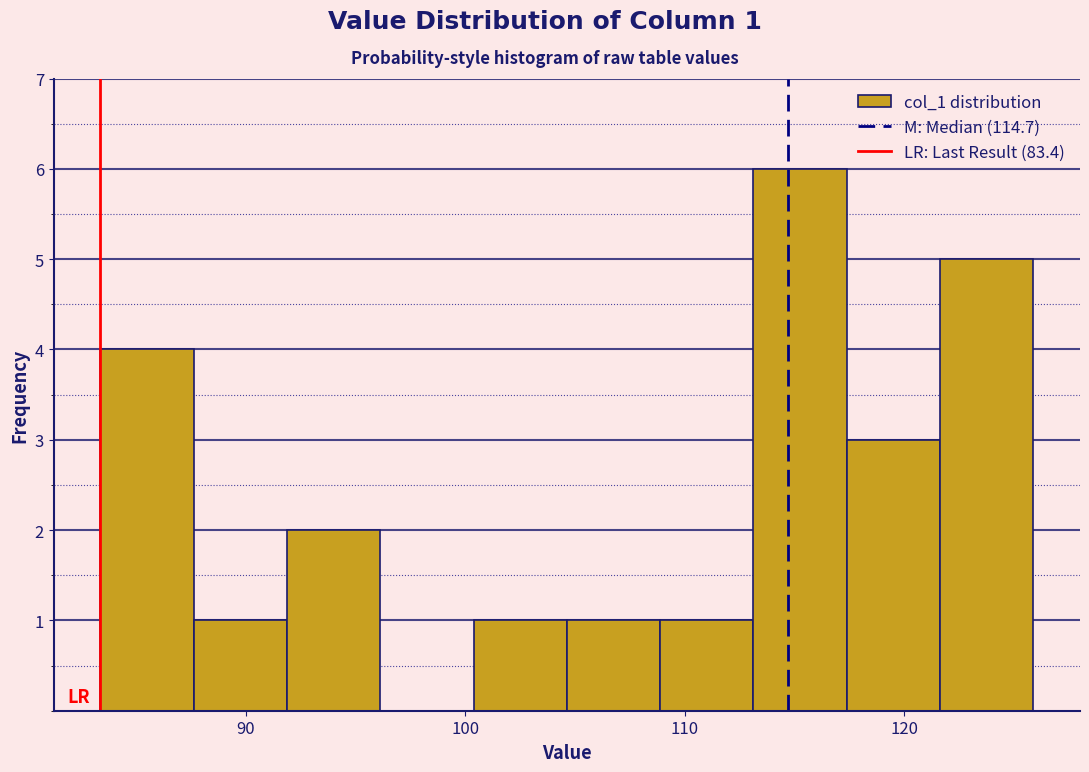

Which range on the x-axis has the tallest bar?

113 to 117